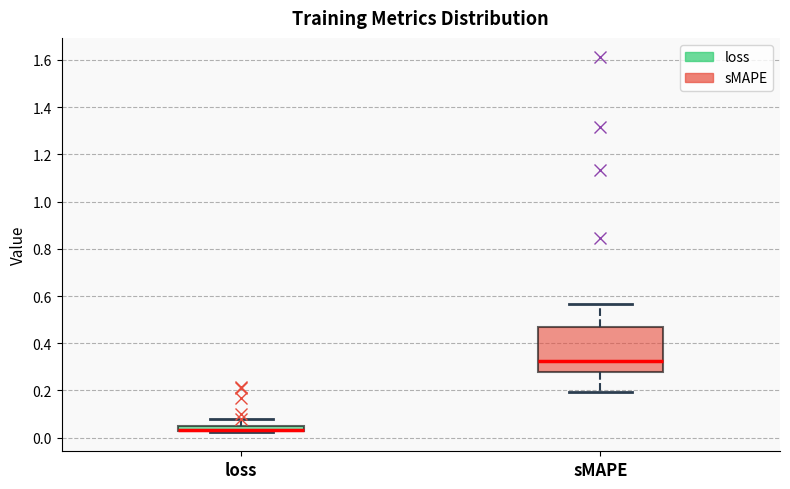

Where is the upper edge of the box for loss on the y-axis? The values are not printed on the chart, so give them approximately, as read against the axis.

0.04